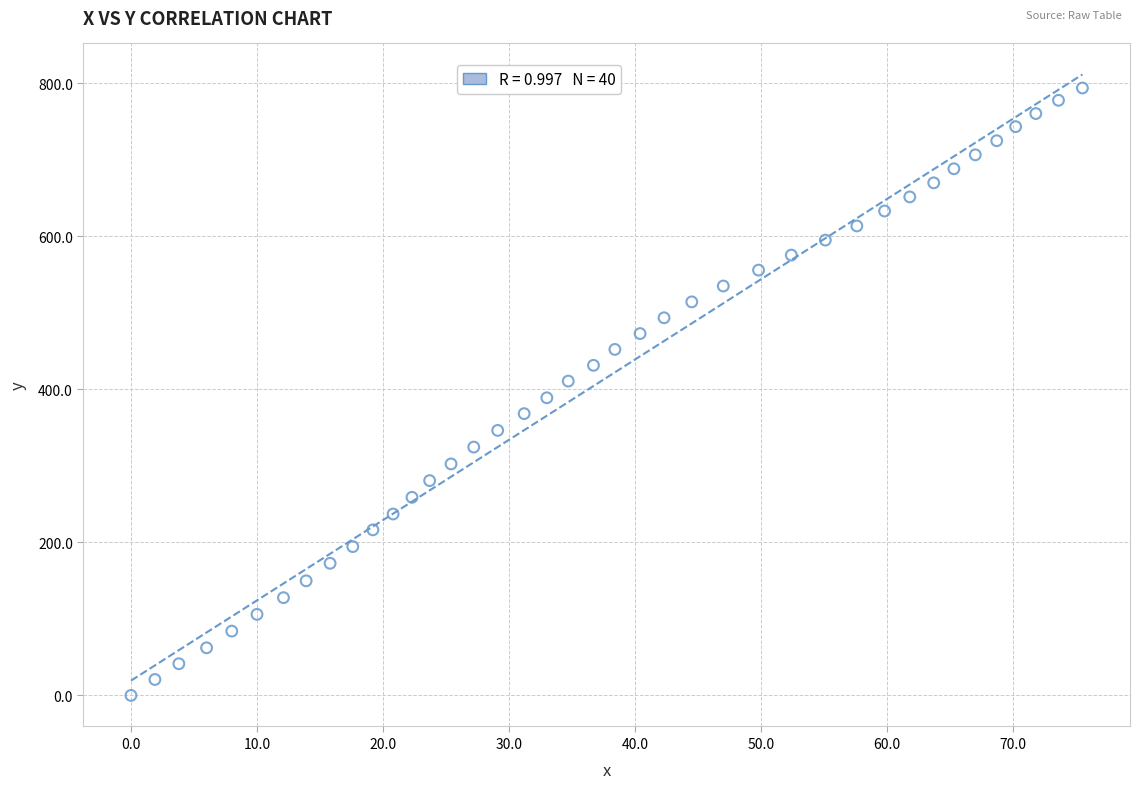

What is the range of X values (max minus min)?

75.5